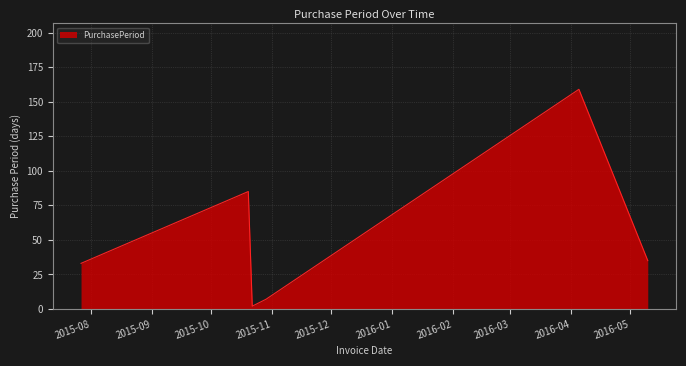

What is the greatest value displayed?

159